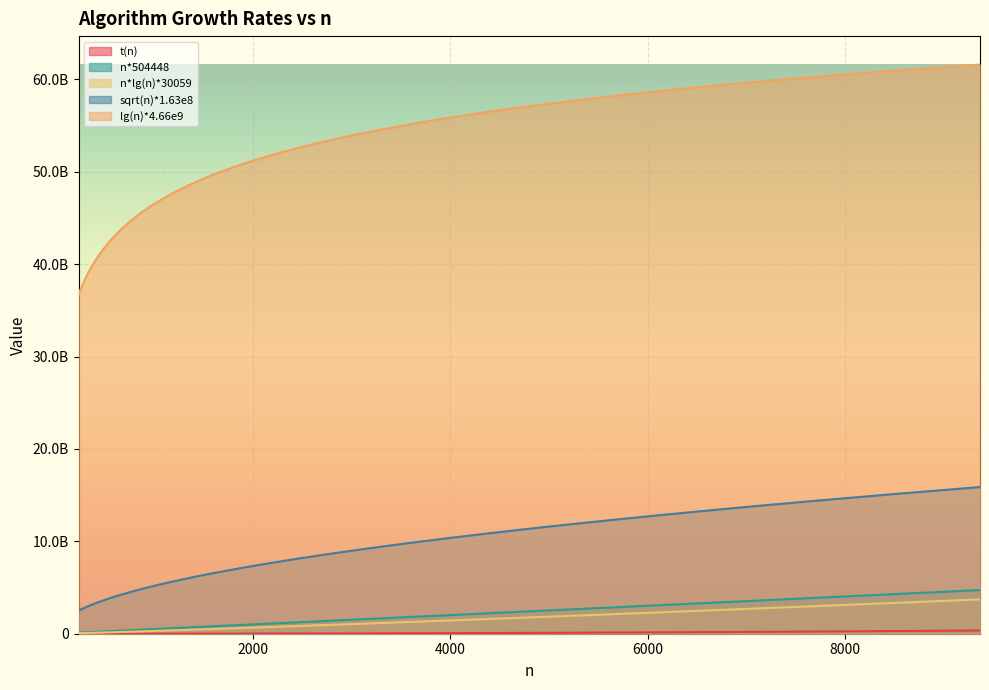

Is it true that sqrt(n)*1.63e8 equals 9400829804 at 3286?

True